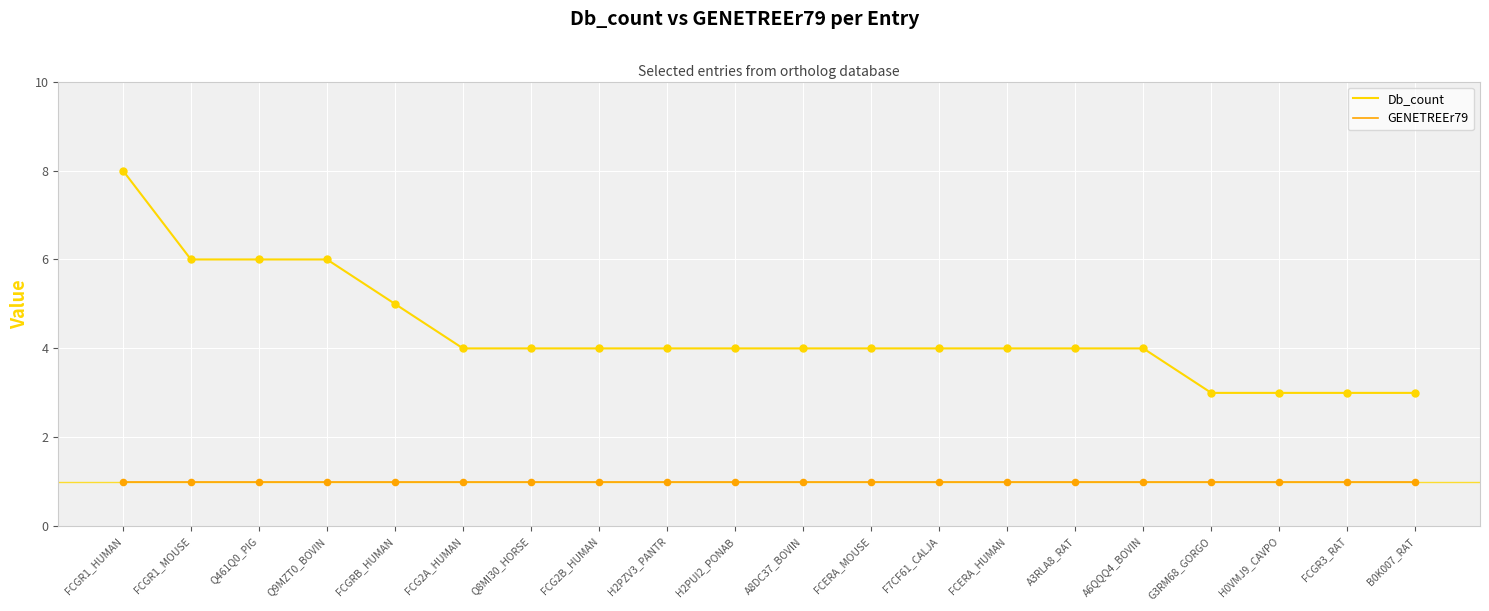

Which series has the widest spread of values?

Db_count